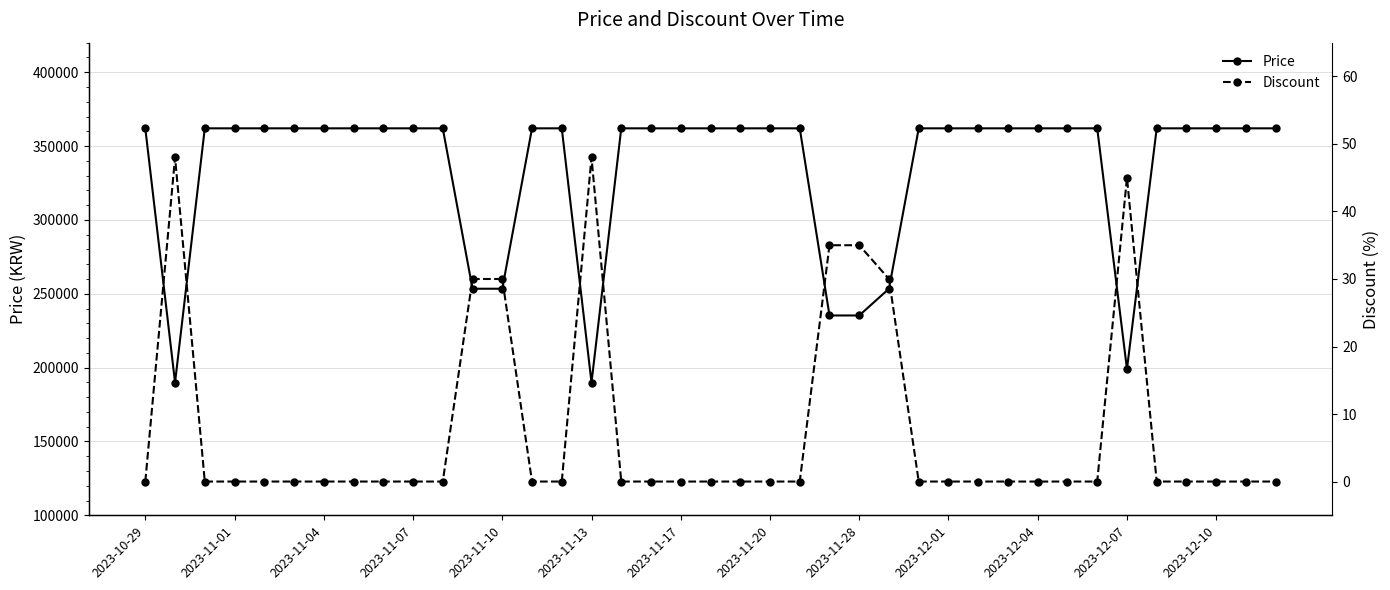

How many lines are shown in the chart?

2